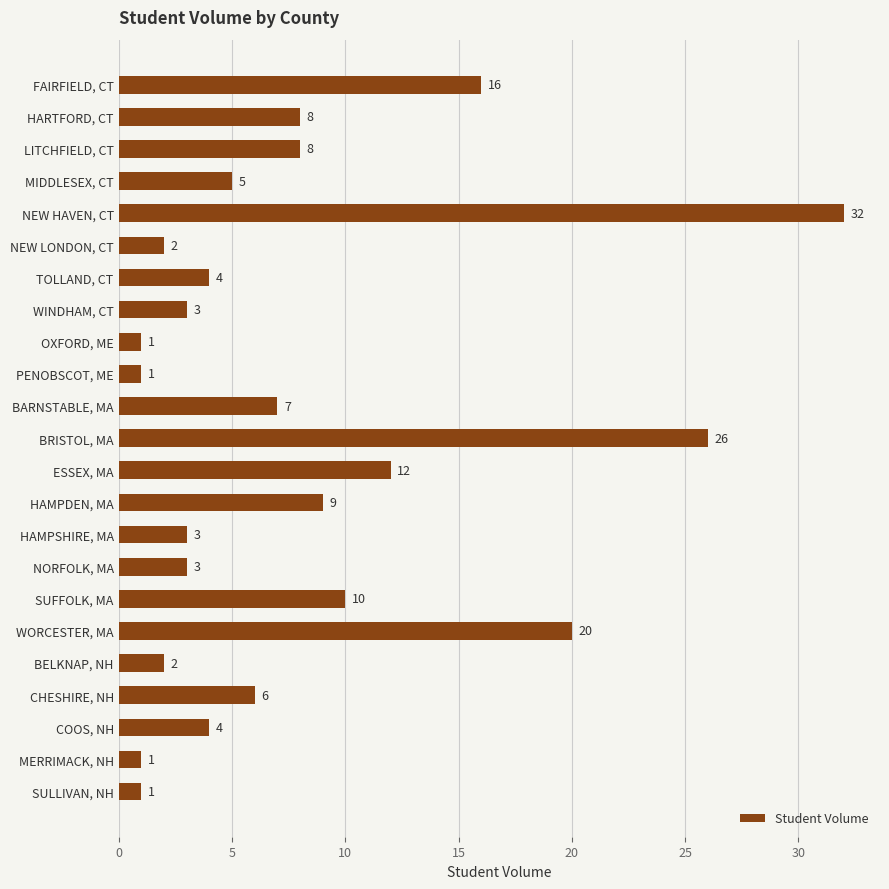

What is the sum of all values?

184